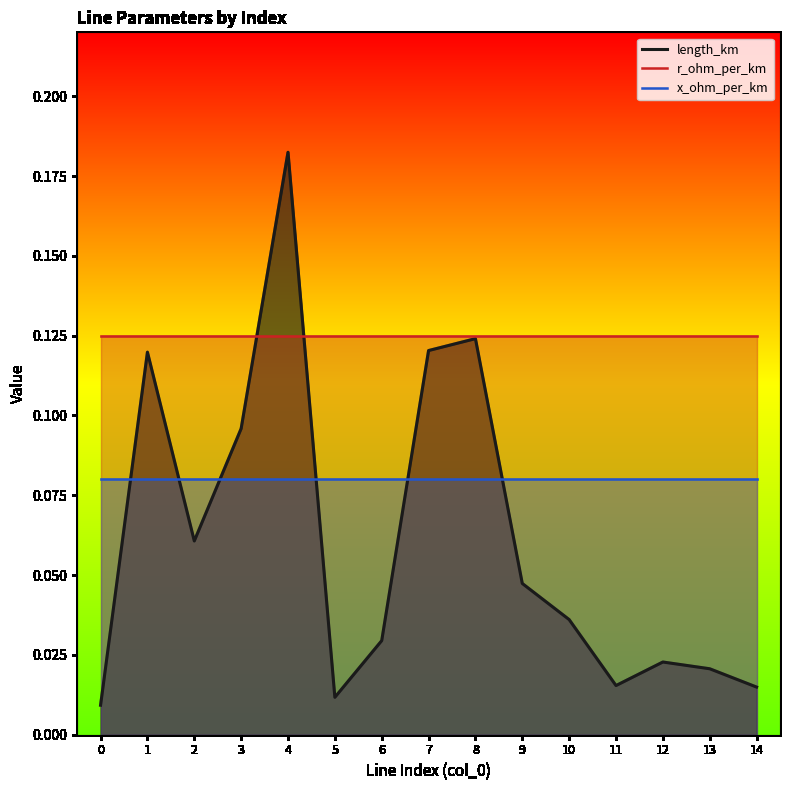

Rank the series at 12 from highest to lowest value.

r_ohm_per_km, x_ohm_per_km, length_km